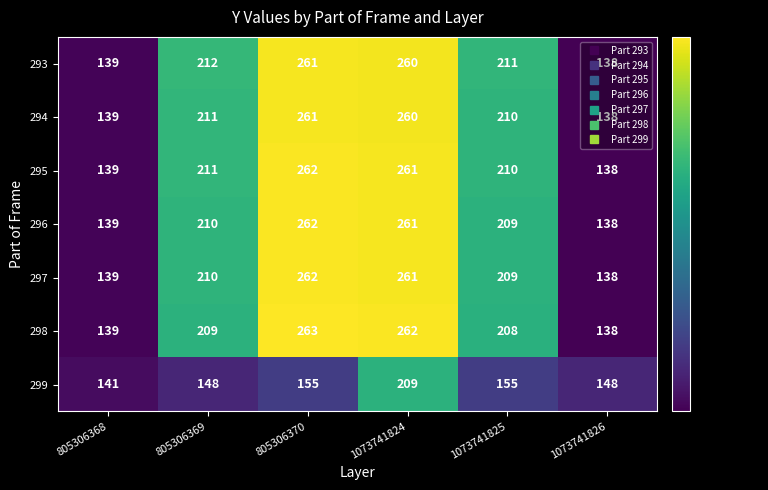

What is the greatest value displayed?

263